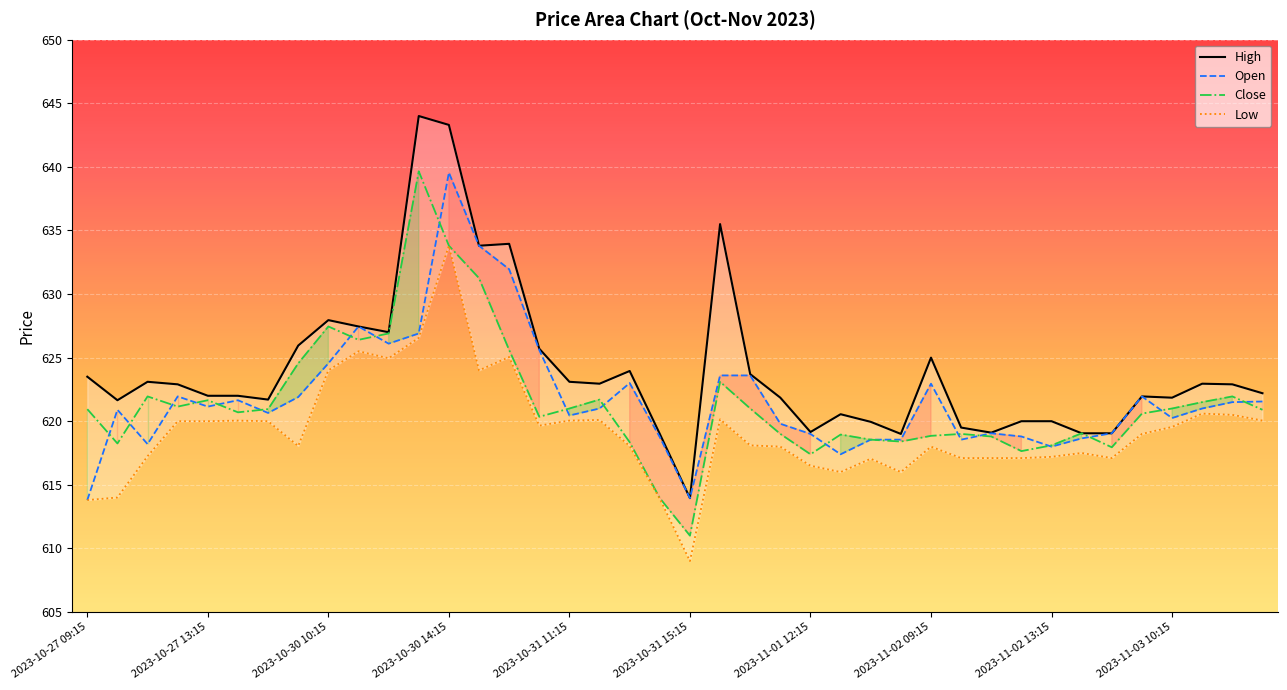

What is the total value across all series at 18?

2483.3